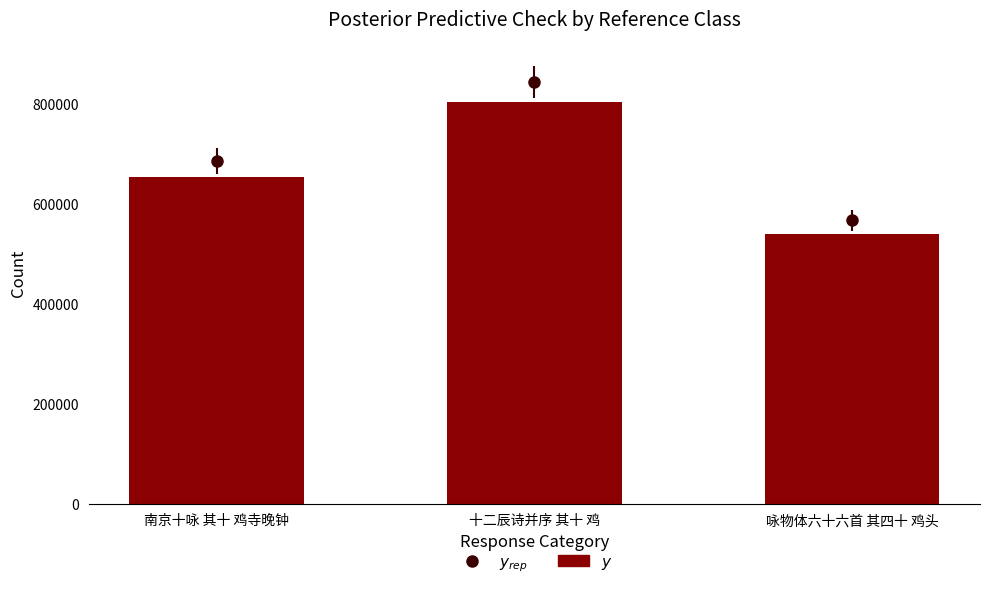

At which label is the value closest to 671223?

南京十咏 其十 鸡寺晚钟